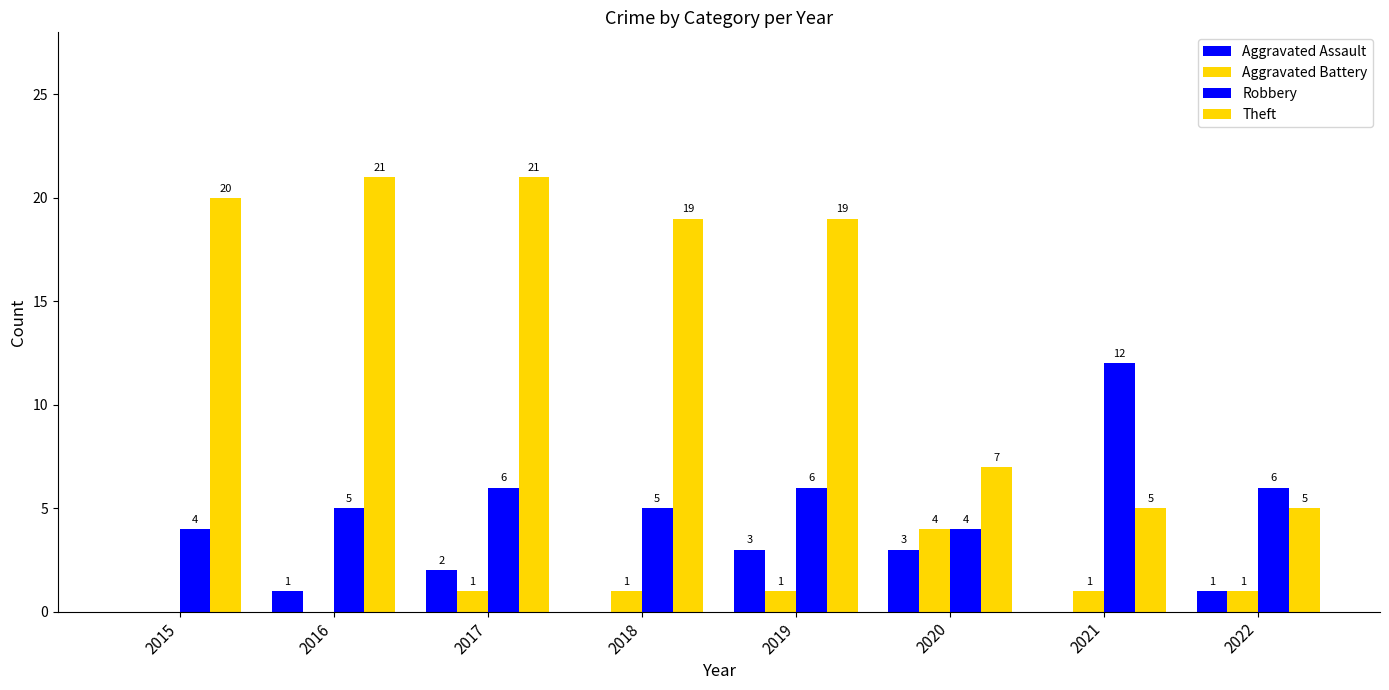

What is the approximate value of Aggravated Battery at 2019?

1